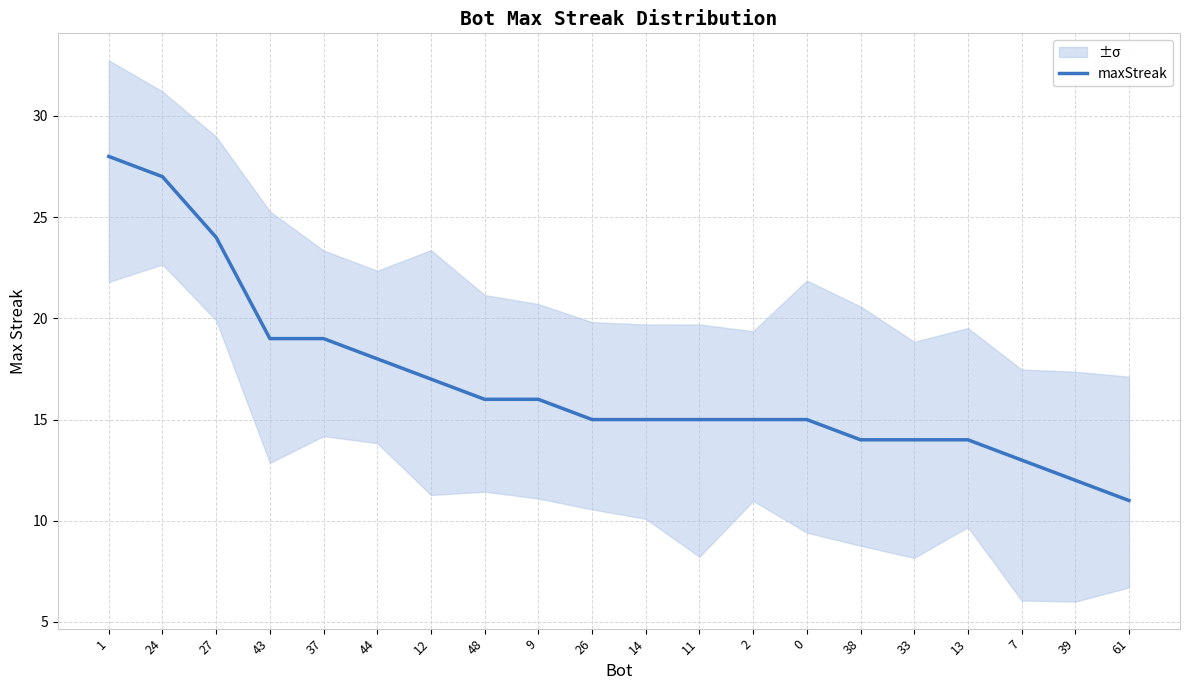

Reading left to right, transcribe all the data shown in this chart.

1=28	24=27	27=24	43=19	37=19	44=18	12=17	48=16	9=16	26=15	14=15	11=15	2=15	0=15	38=14	33=14	13=14	7=13	39=12	61=11